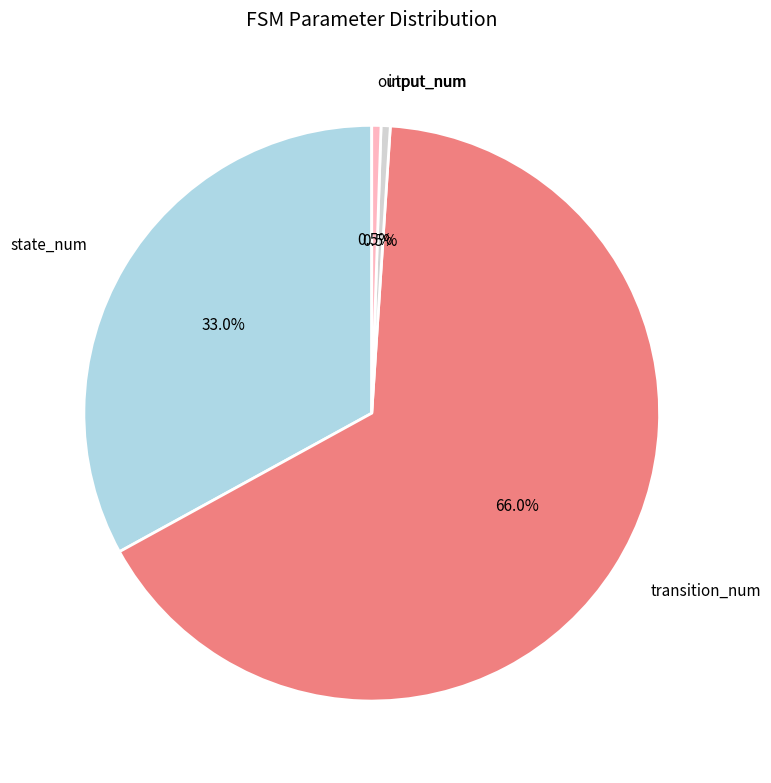

Approximately how many times larger is the value at transition_num compared to output_num?

128.0